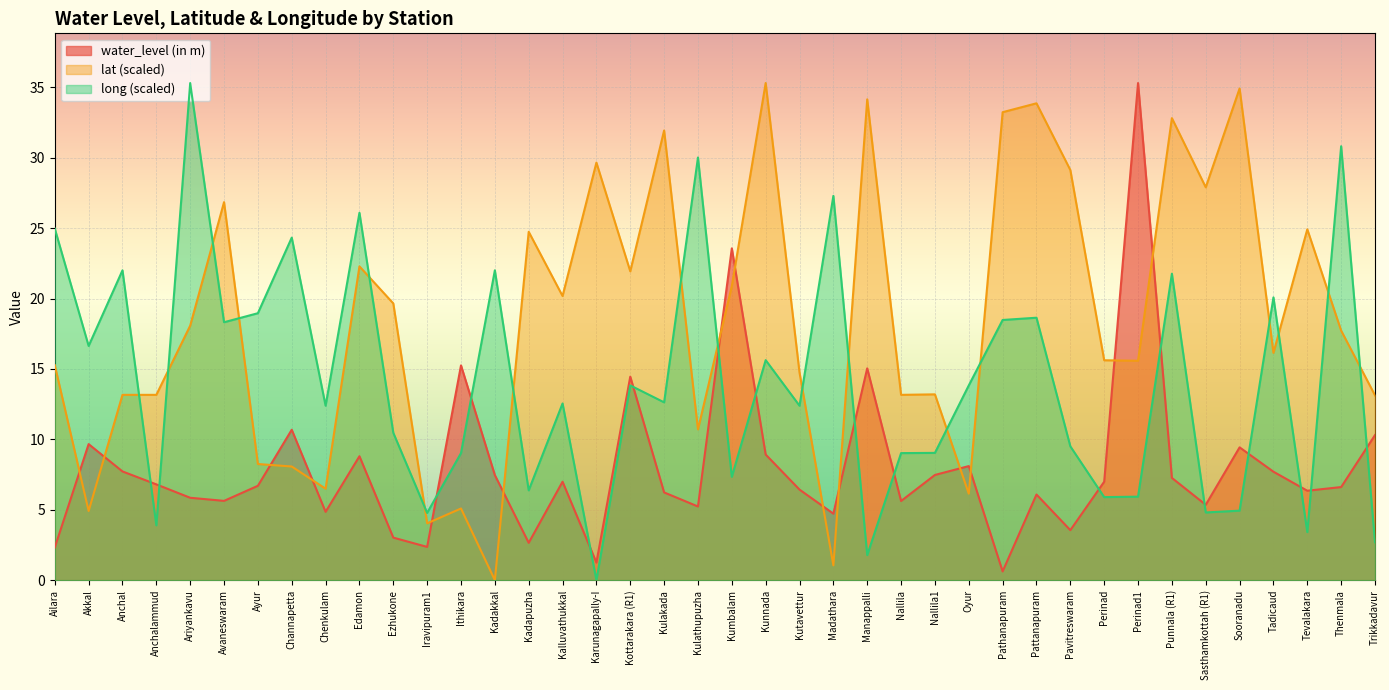

True or false: water_level (in m) has more than 2 interior local peaks.

True